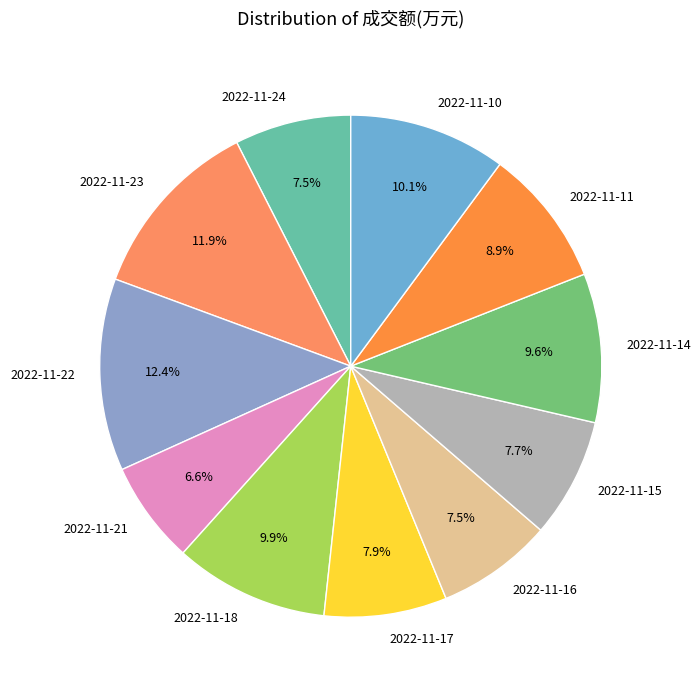

To the nearest percent, what is the combined percentage of 2022-11-15 and 2022-11-24?

15%